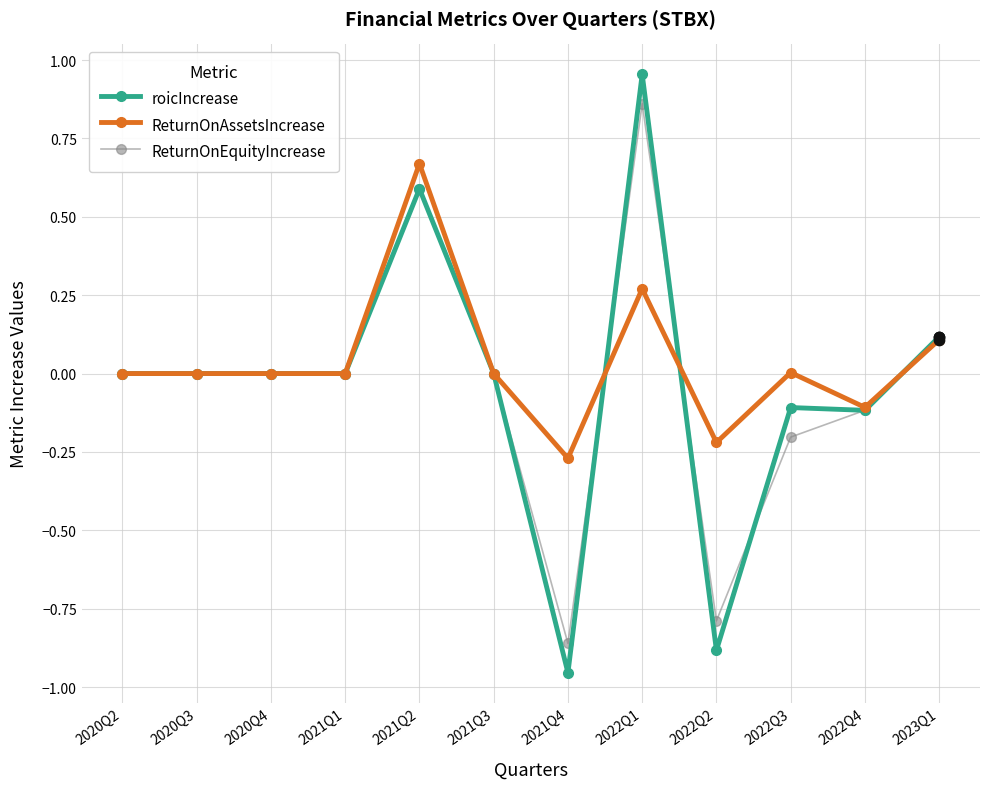

What is the total value across all series at 2022Q1?

2.1